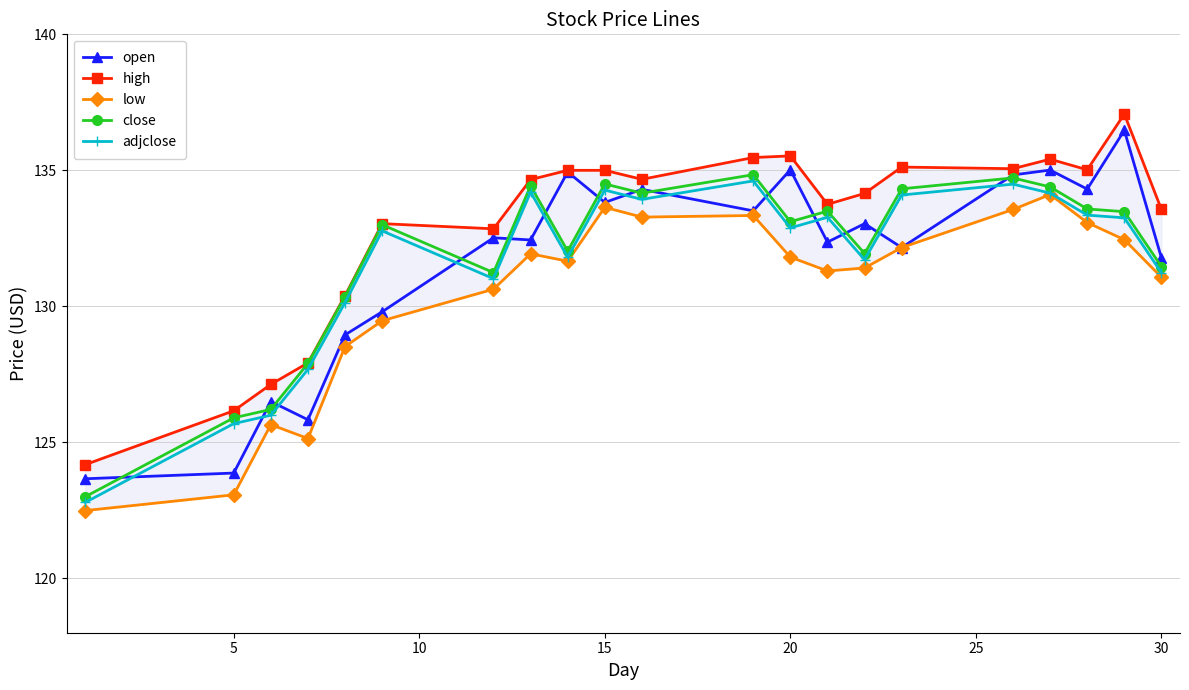

True or false: high and low cross at least once.

False